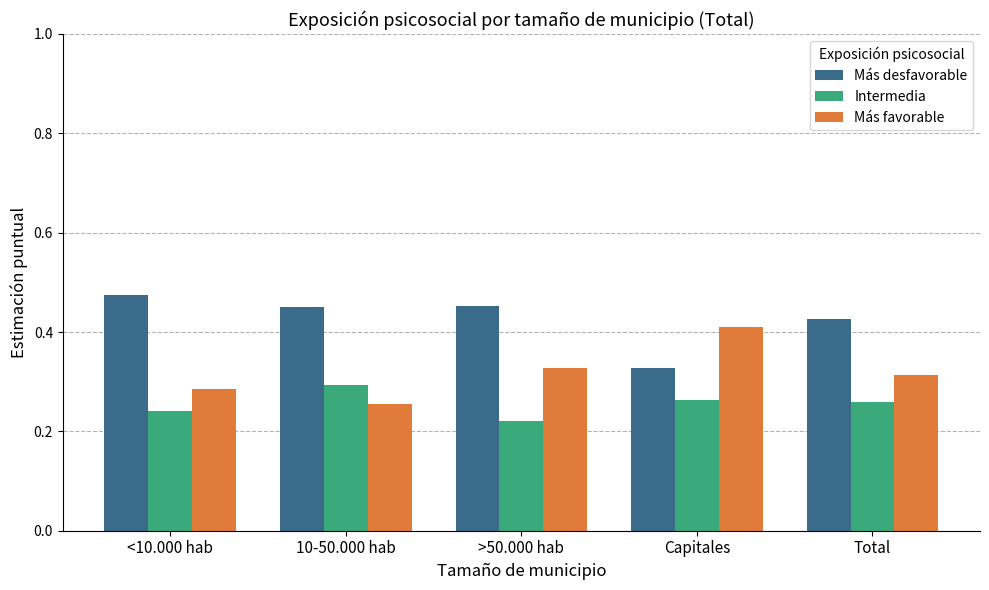

What position from the left is Total?

5